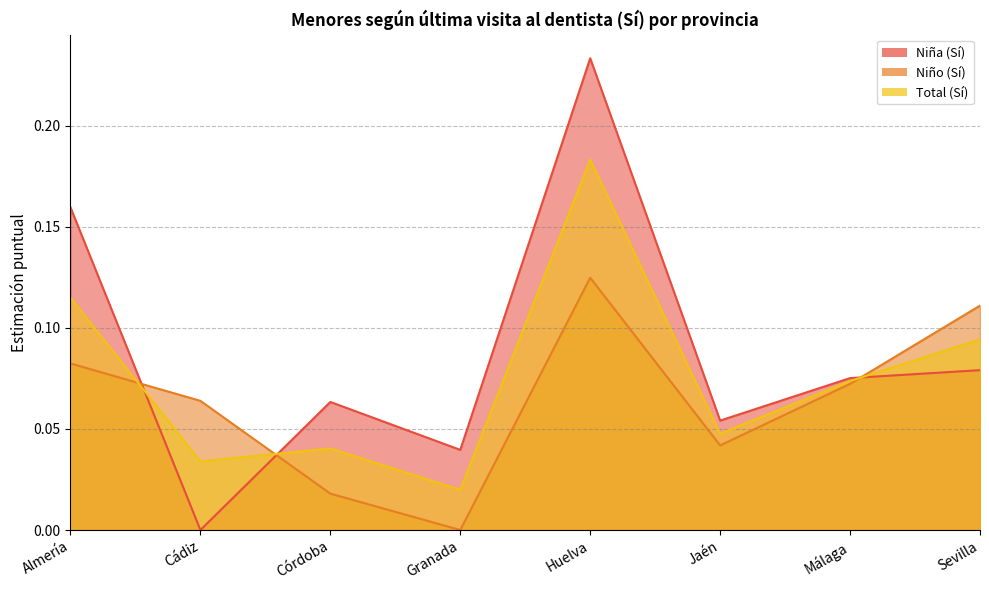

At which label is Total (Sí) closest to 0?

Granada